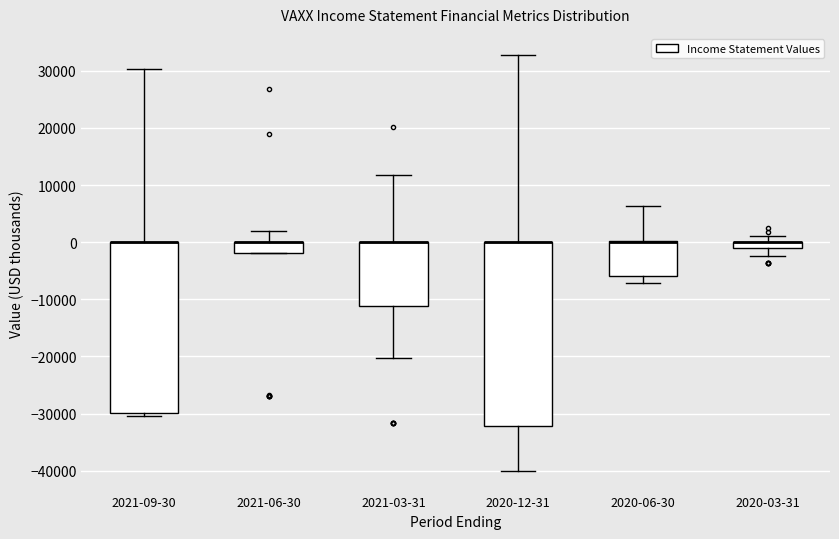

Which box is the tallest, from its lower edge to its upper edge?

2020-12-31